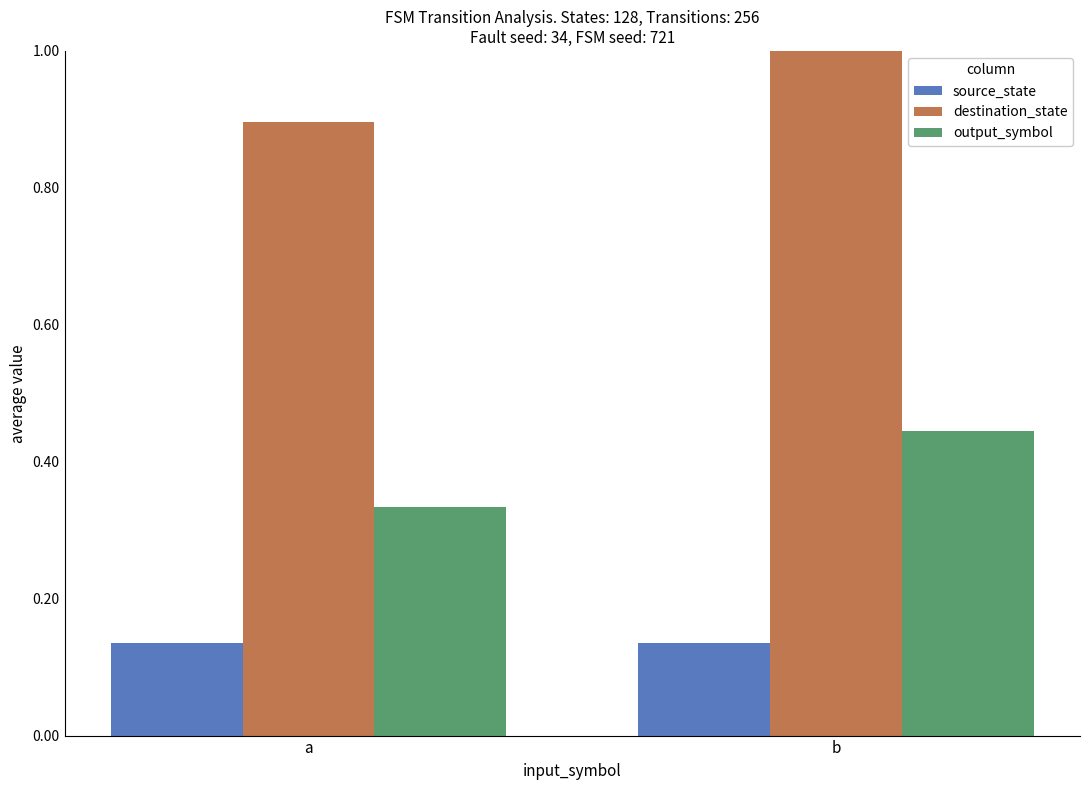

Is it true that output_symbol equals 0.2 at a?

False